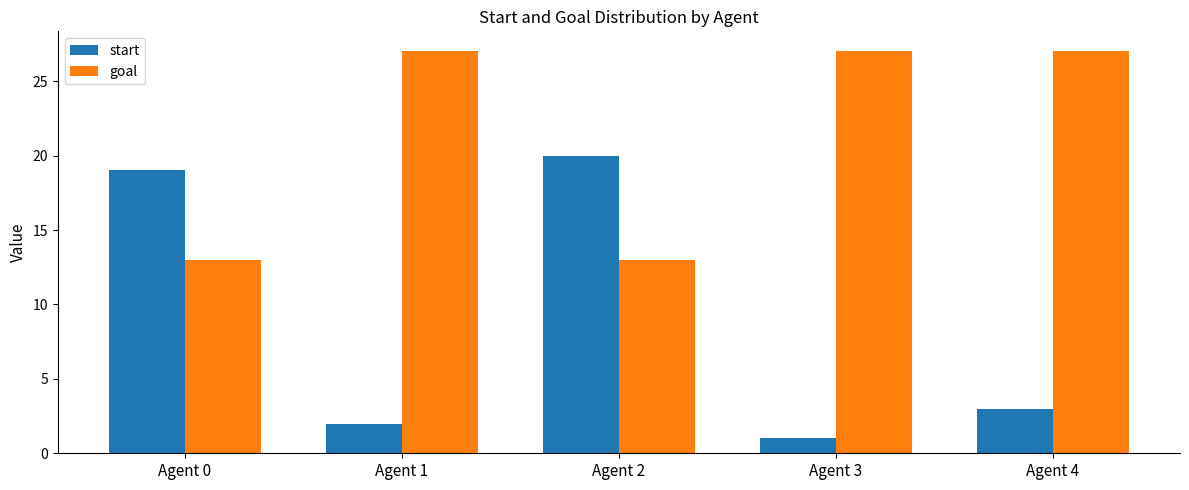

How many groups of bars are there?

5